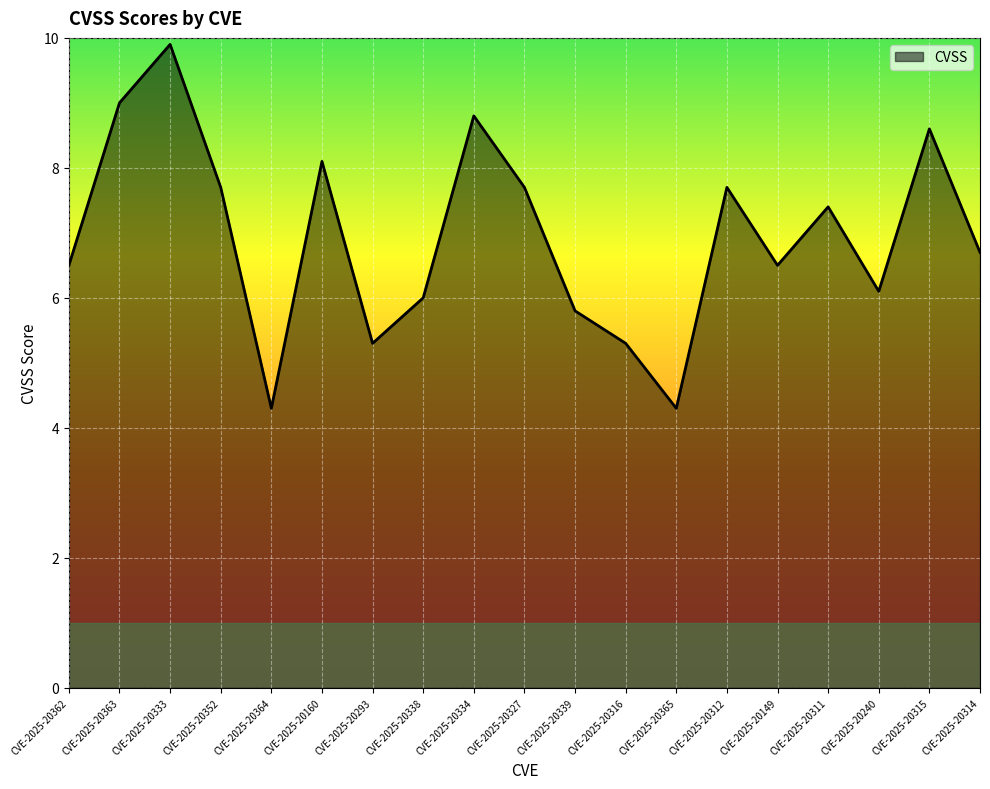

True or false: the data shows 1.6 at CVE-2025-20338.

False